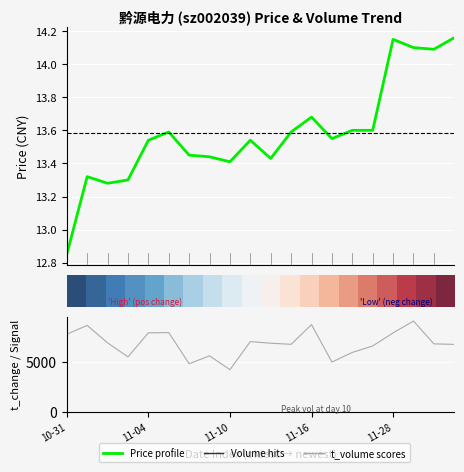

Count the number of categories in the chart.

20